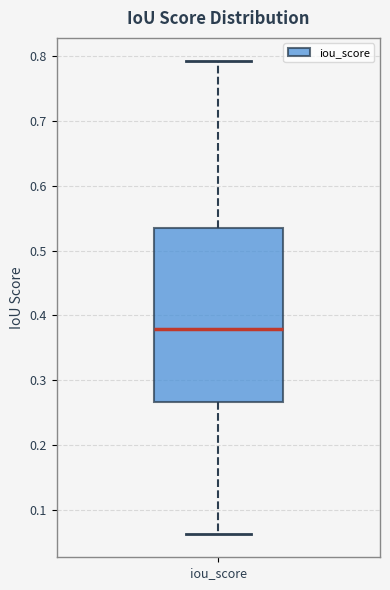

Where is the upper edge of the box for iou_score on the y-axis? The values are not printed on the chart, so give them approximately, as read against the axis.

0.53